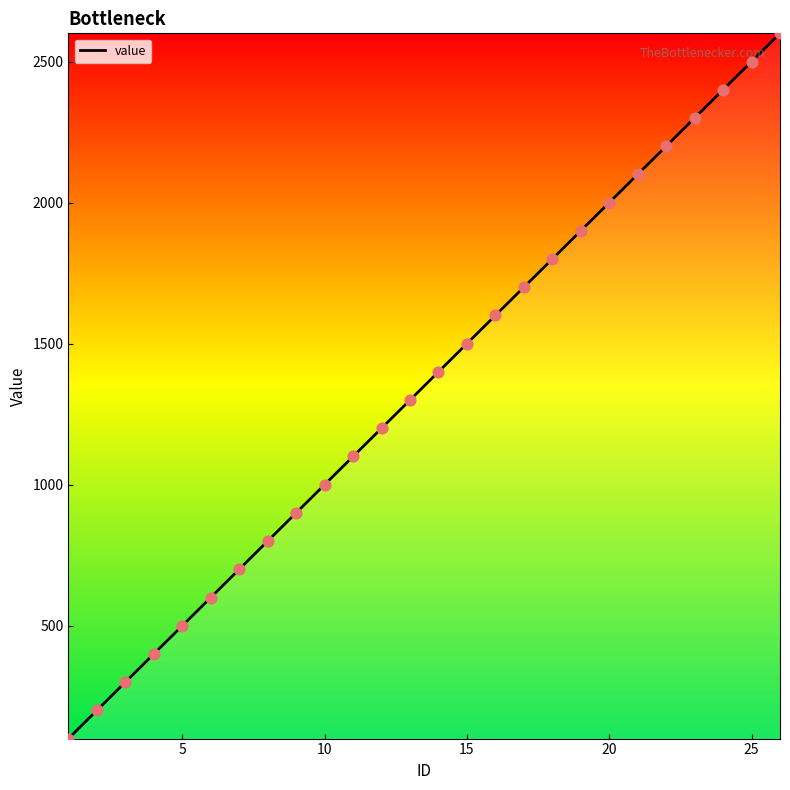

What is the greatest value displayed?

2600